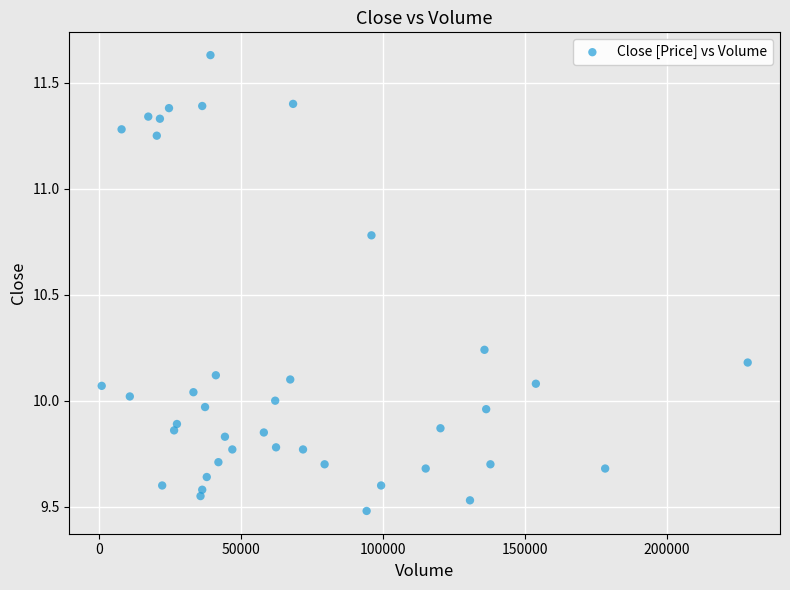

What is the range of X values (max minus min)?

227500.0